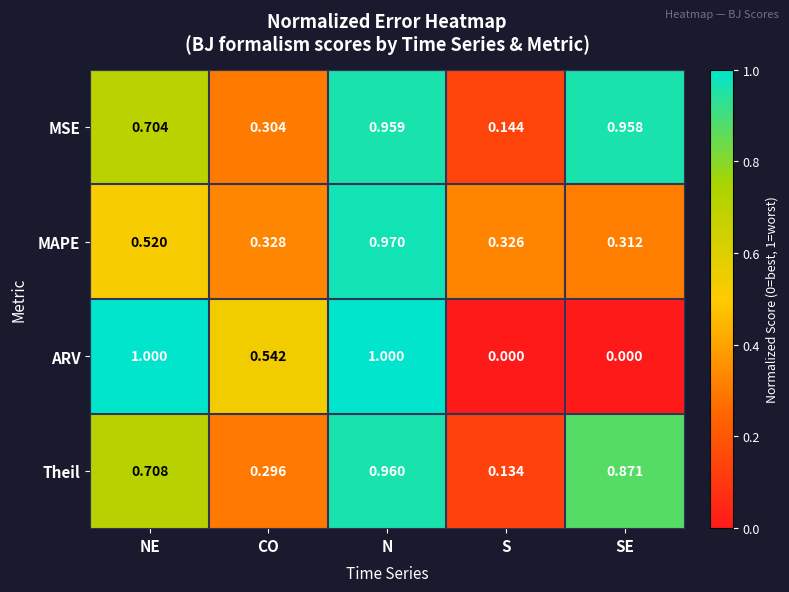

Rank the series by their maximum value, from lowest to highest.

MSE, Theil, MAPE, ARV